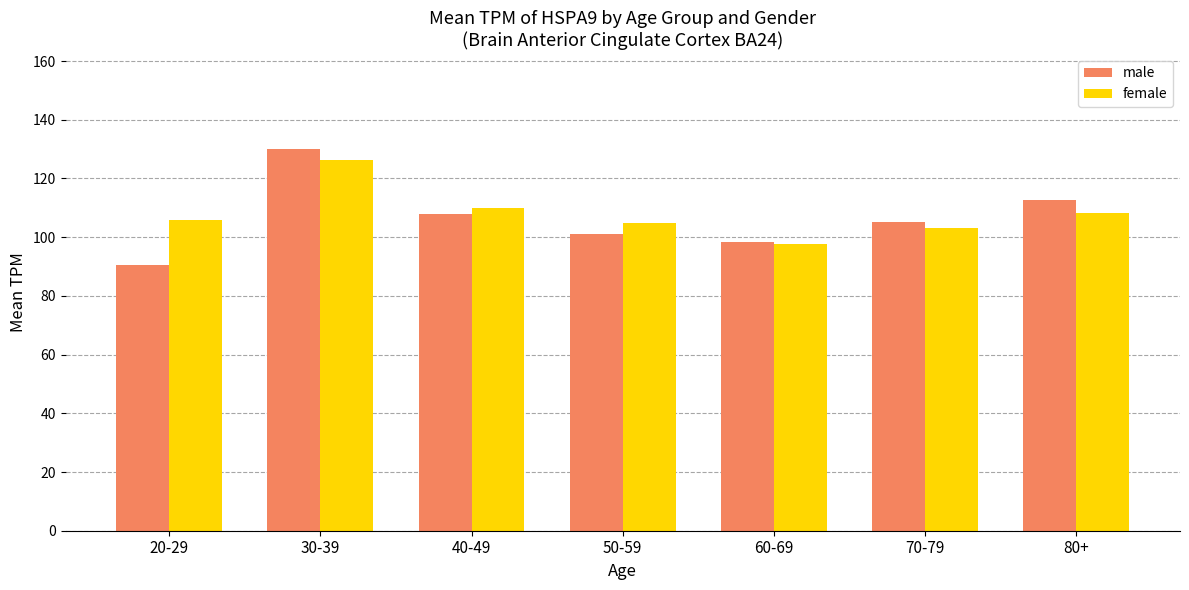

What is the sum of the male values at 70-79 and 50-59?

206.4